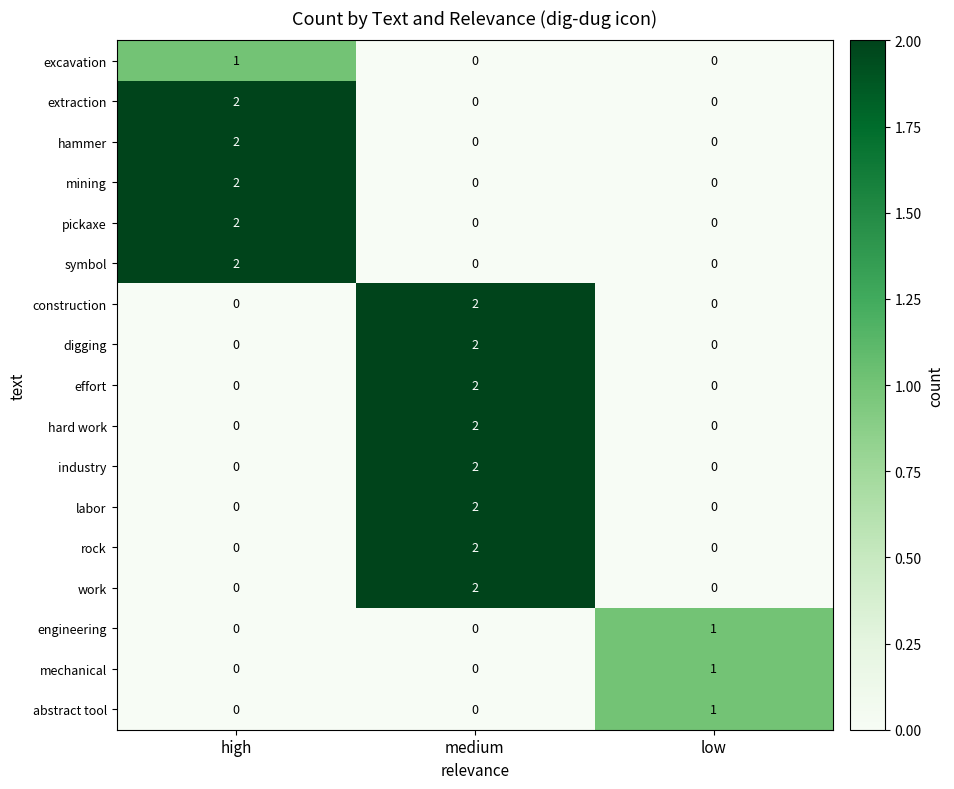

Is it true that effort equals 3 at medium?

False